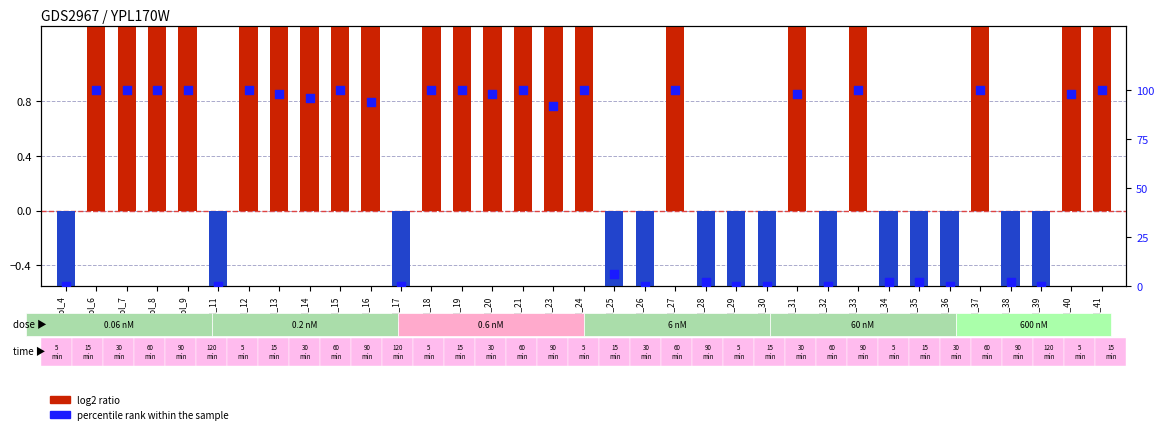

At how many categories does at least one series exceed 91?

21